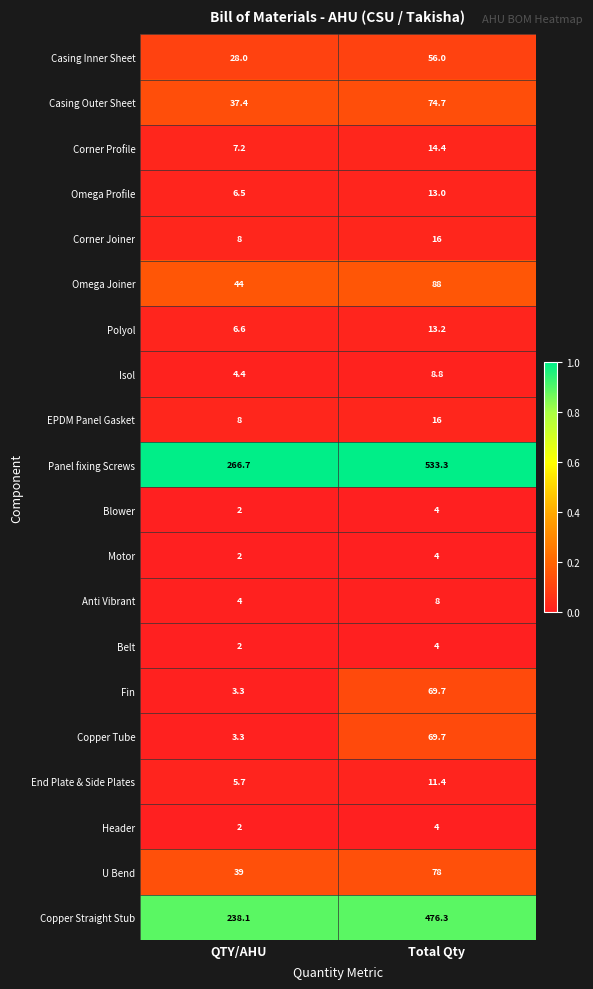

Rank the categories by Belt value from lowest to highest.

QTY/AHU, Total Qty